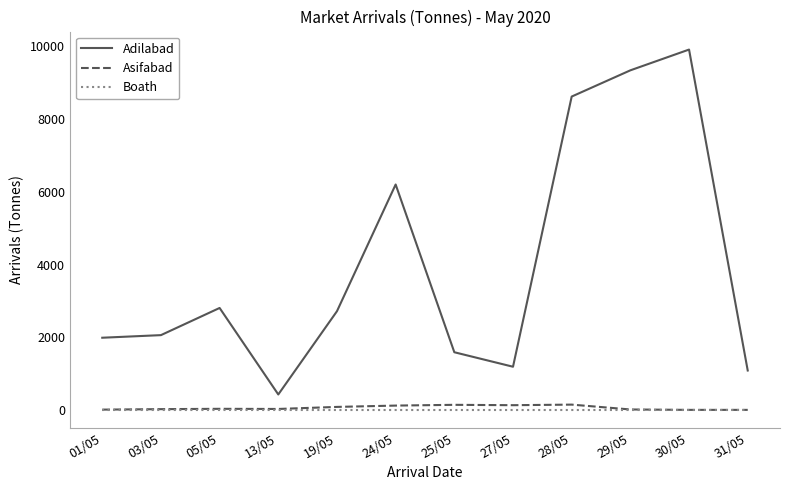

Where does the Adilabad series first go above 2715?

05/05